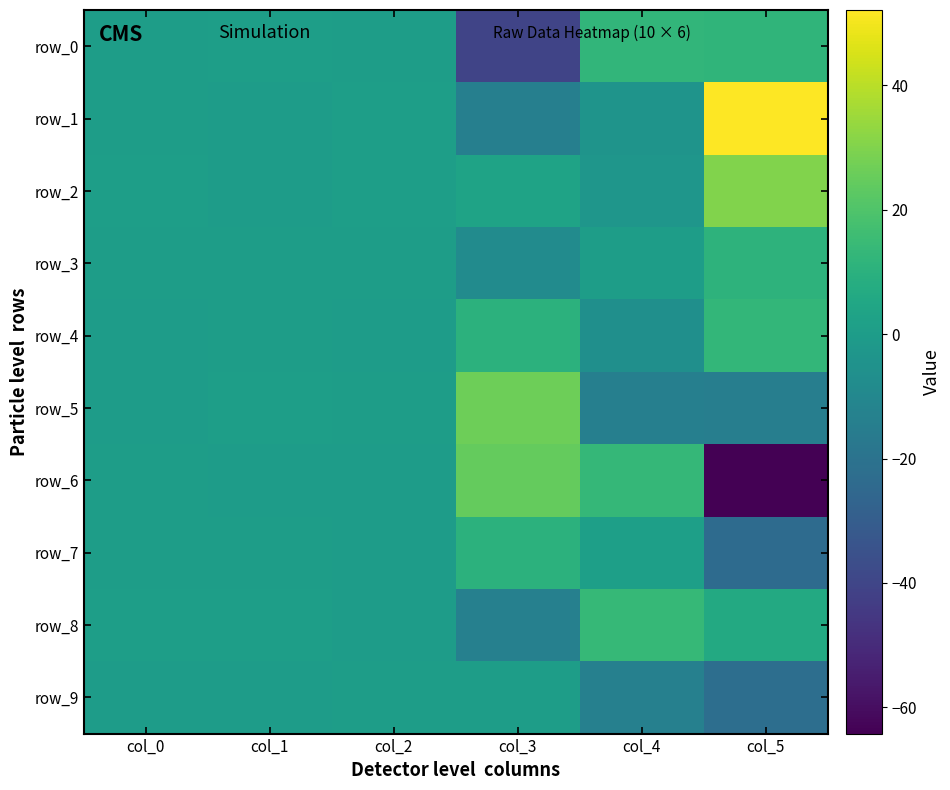

What is the minimum value for row_5?

-14.3